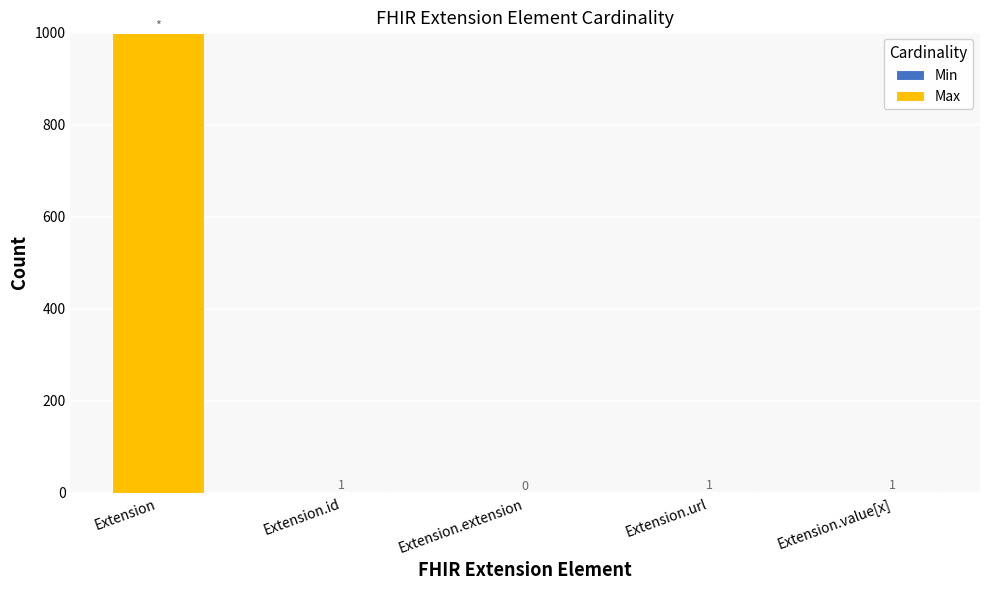

At which category is the sum across all series the highest?

Extension